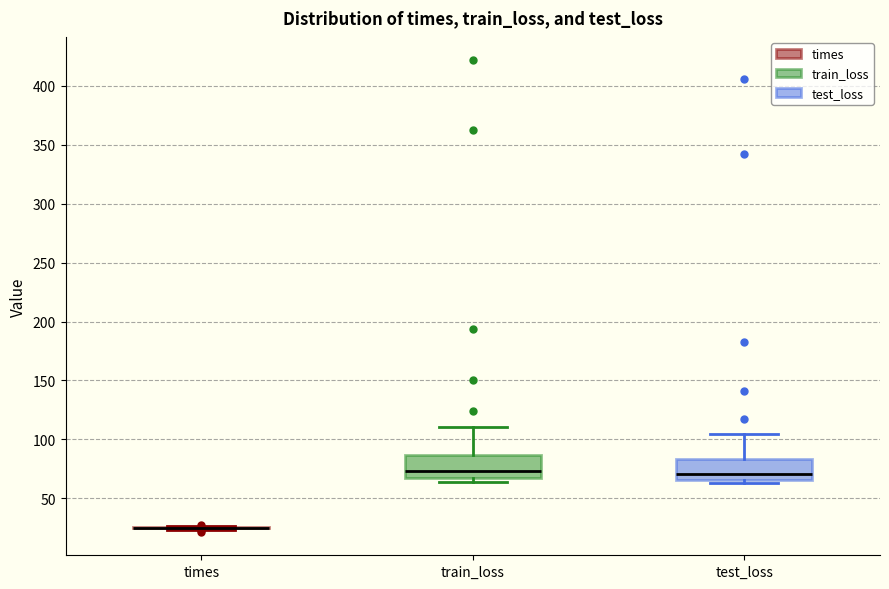

Reading left to right, transcribe this box plot: for each box, give where its median line is, the range the box spans, and where its two whiskers end, as read against the y-axis. The values are not printed on the chart, so give them approximately, as read against the axis.

times: box collapsed to a line at 25, whiskers 25 to 25
train_loss: median 75, box 65 to 85, whiskers 65 (just below the box's lower edge) to 110
test_loss: median 70, box 65 to 85, whiskers 65 (just below the box's lower edge) to 105